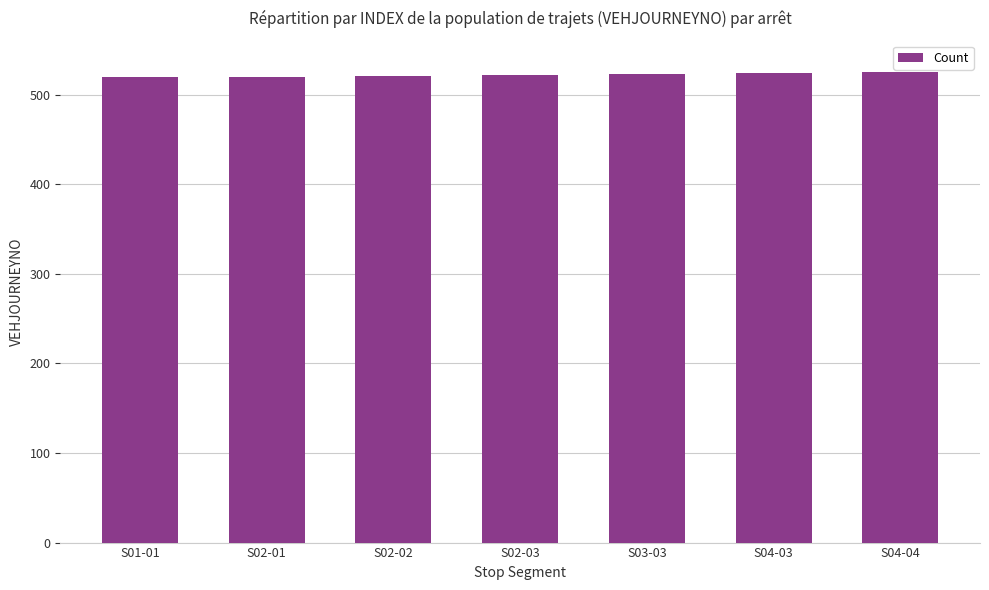

Are the bars horizontal?

No